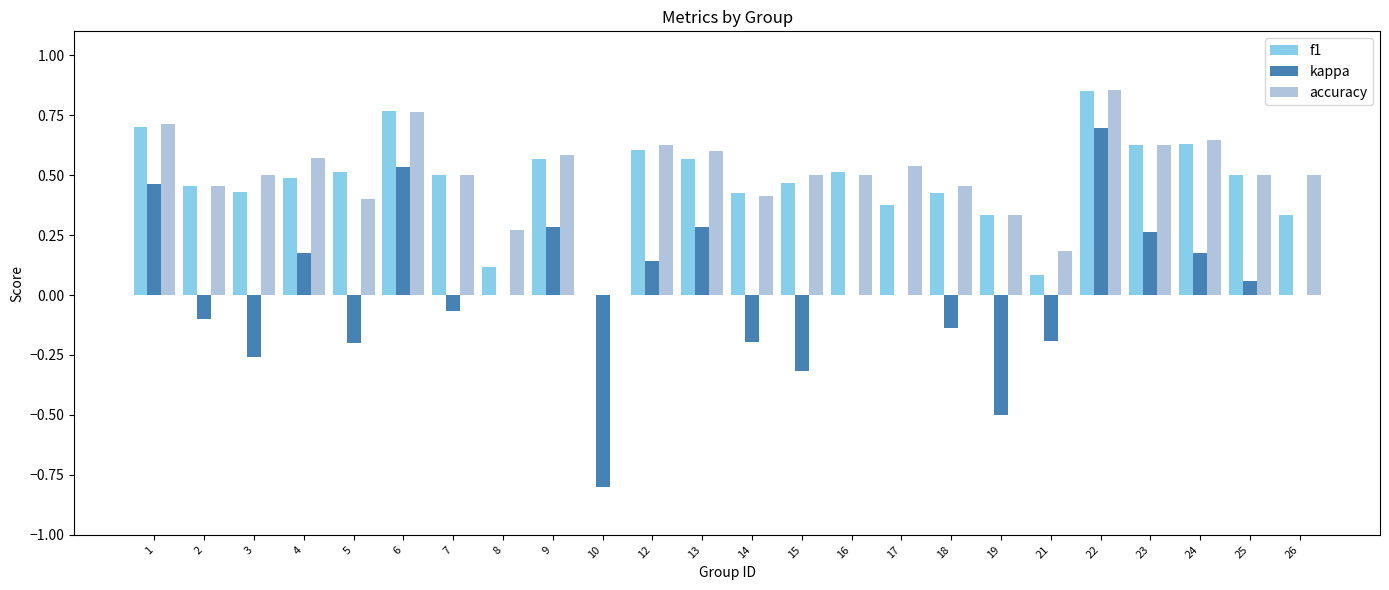

How many groups of bars are there?

24